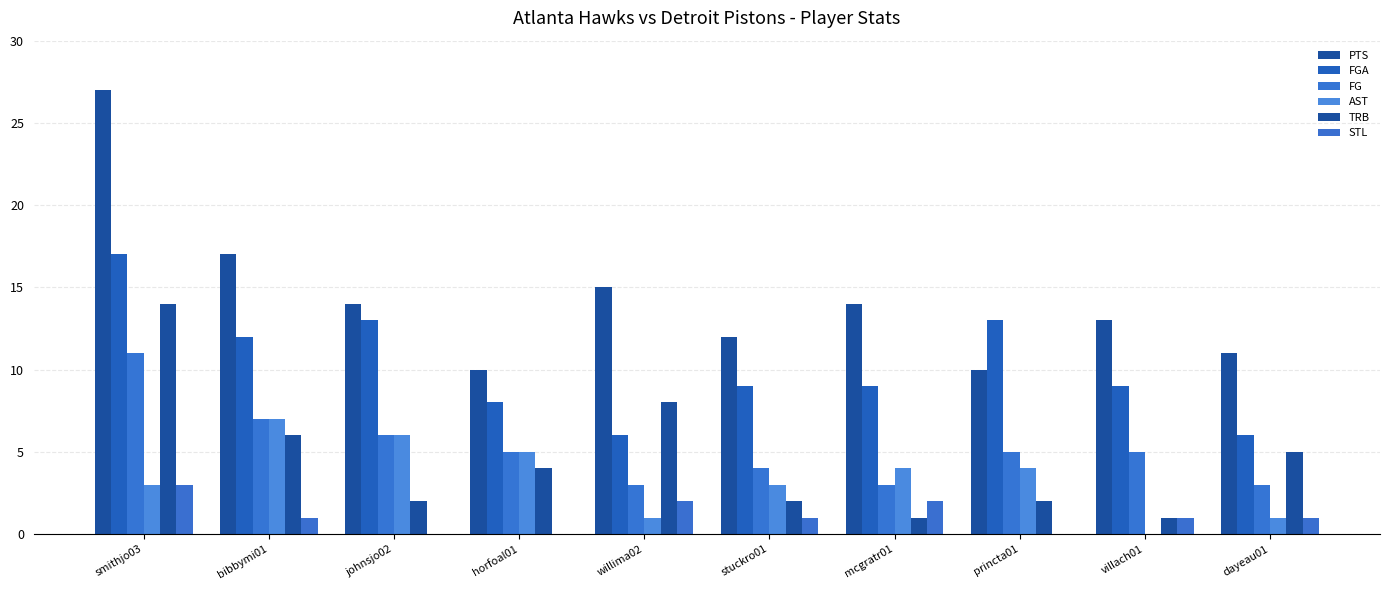

Reading left to right, transcribe all the data shown in this chart.

PTS: 27	17	14	10	15	12	14	10	13	11
FGA: 17	12	13	8	6	9	9	13	9	6
FG: 11	7	6	5	3	4	3	5	5	3
AST: 3	7	6	5	1	3	4	4	0	1
TRB: 14	6	2	4	8	2	1	2	1	5
STL: 3	1	0	0	2	1	2	0	1	1